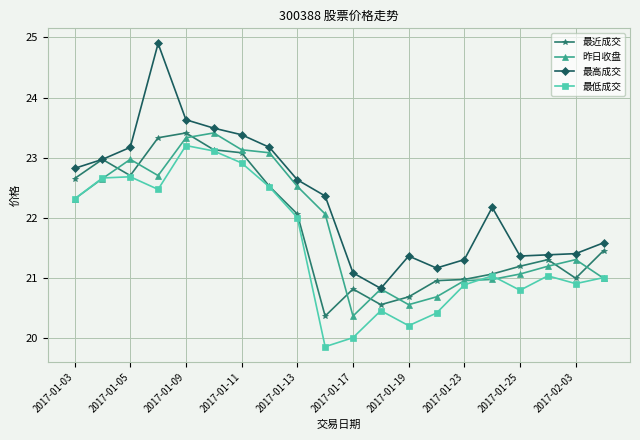

How many categories are shown in the chart?

20